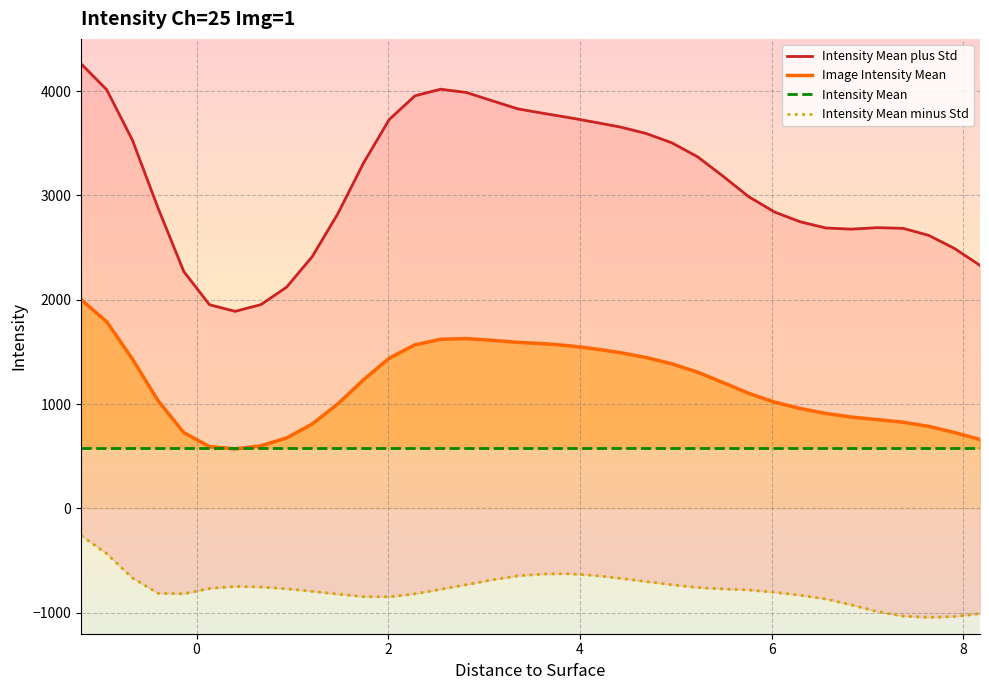

Reading right to left, what are all the values shown in this chart?

Intensity Mean plus Std: 2329.9	2492.6	2617.7	2684.8	2691.2	2676.8	2688.1	2747.2	2841.0	2987.0	3183.5	3370.9	3504.1	3593.8	3655.3	3701.3	3745.7	3786.7	3829.7	3907.7	3986.4	4017.8	3954.3	3727.6	3311.6	2825.7	2413.1	2120.2	1953.2	1889.3	1952.8	2271.2	2878.5	3530.5	4012.9	4261.6
Image Intensity Mean: 661.2	728.4	786.9	826.9	851.6	876.2	910.3	958.0	1019.1	1103.1	1206.3	1306.8	1386.7	1446.8	1493.0	1529.8	1560.0	1579.7	1592.0	1611.8	1628.0	1621.6	1568.2	1440.5	1233.2	1002.6	809.6	675.3	600.6	571.2	593.3	726.9	1032.9	1432.4	1790.0	2001.2
Intensity Mean: 579.7	579.7	579.7	579.7	579.7	579.7	579.7	579.7	579.7	579.7	579.7	579.7	579.7	579.7	579.7	579.7	579.7	579.7	579.7	579.7	579.7	579.7	579.7	579.7	579.7	579.7	579.7	579.7	579.7	579.7	579.7	579.7	579.7	579.7	579.7	579.7
Intensity Mean minus Std: -1007.5	-1035.7	-1043.9	-1031.1	-987.9	-924.4	-867.4	-831.1	-802.8	-780.8	-770.9	-757.3	-730.6	-700.1	-669.3	-641.7	-625.7	-627.3	-645.8	-684.1	-730.5	-774.5	-818.0	-846.5	-845.2	-820.6	-793.9	-769.6	-752.1	-746.9	-766.2	-817.4	-812.8	-665.6	-432.9	-259.2